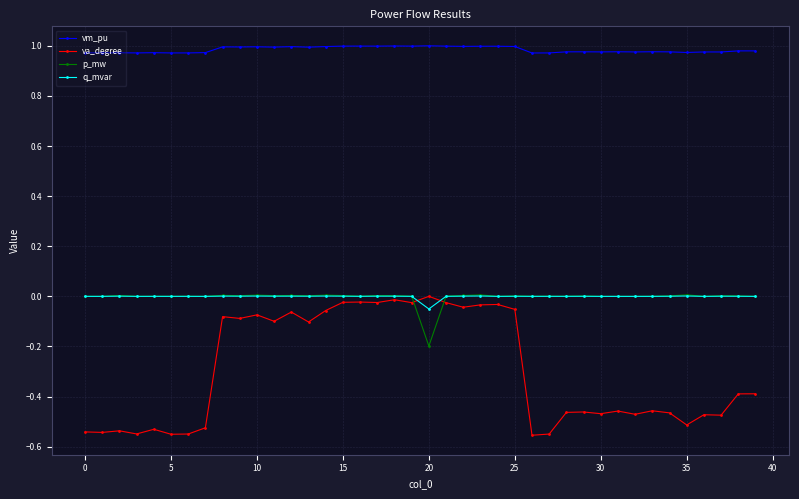

What are all the series names shown in the legend?

vm_pu, va_degree, p_mw, q_mvar